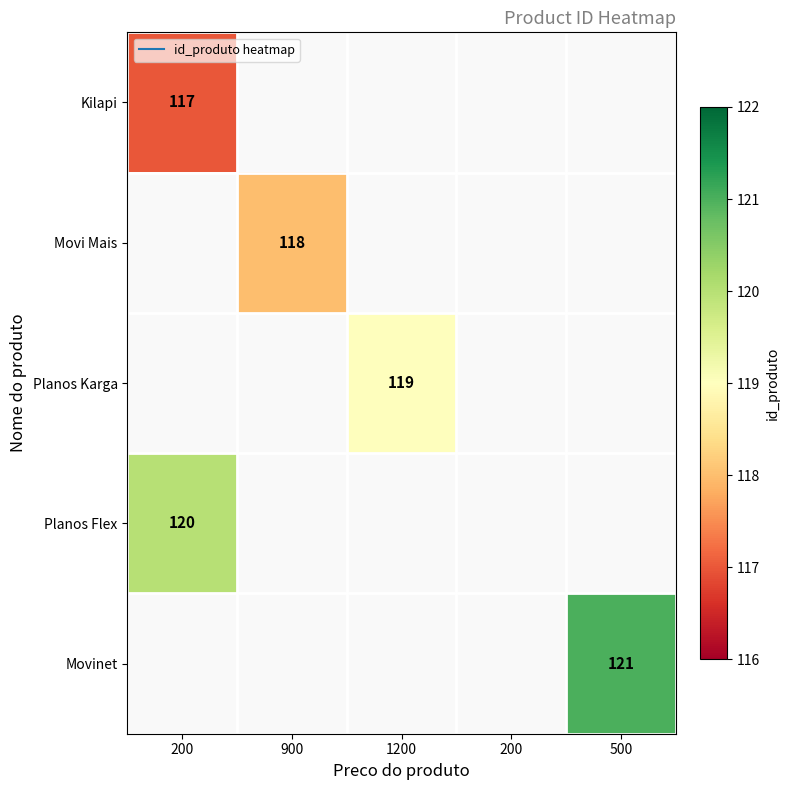

List the labels in order of Planos Karga value, smallest first.

200, 900, 1200, 200, 500